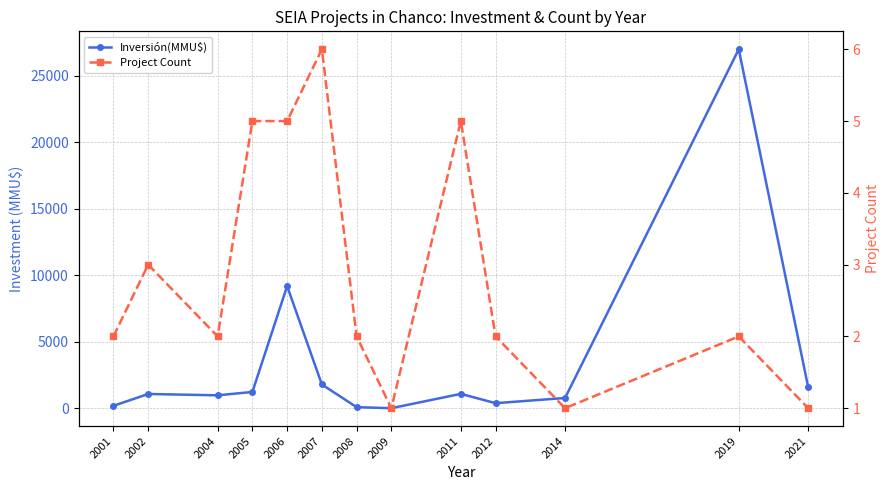

Which series has the widest spread of values?

Inversión(MMU$)